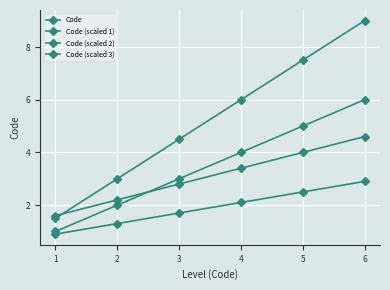

The Code (scaled 1) series shows 7.7 at 5. True or false?

False